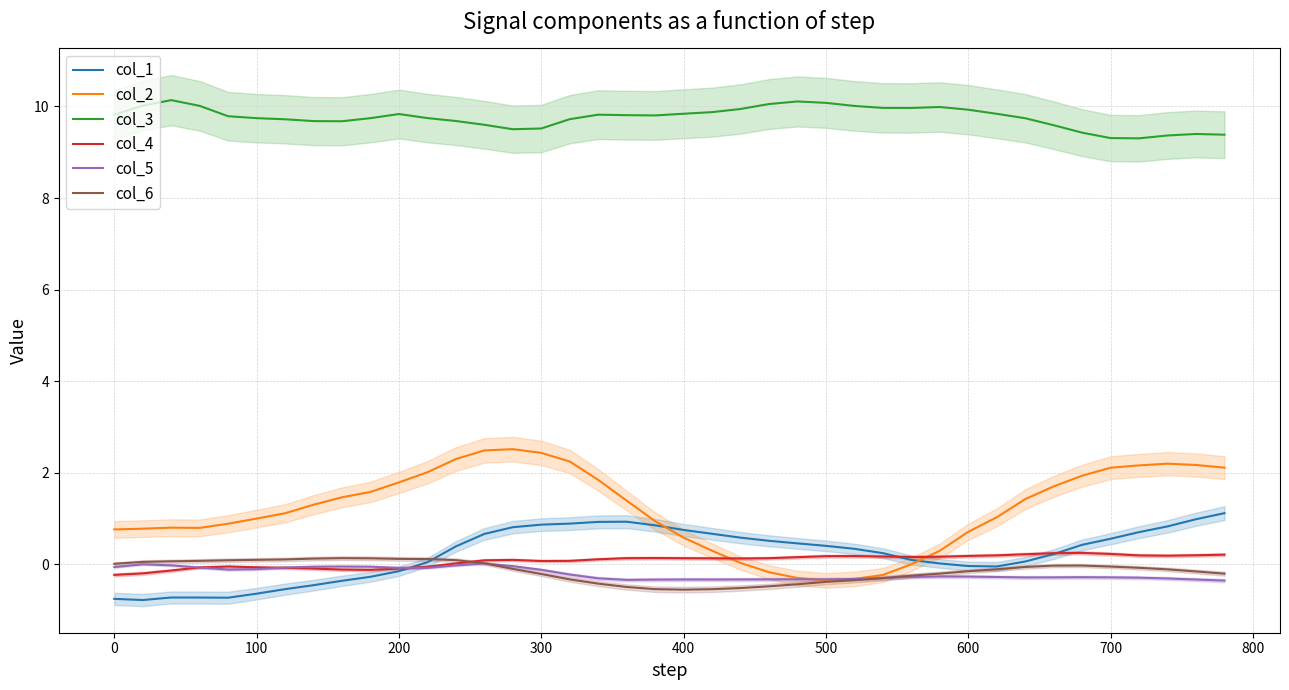

What is the value of the col_4 point at the 32nd from the left?

0.2